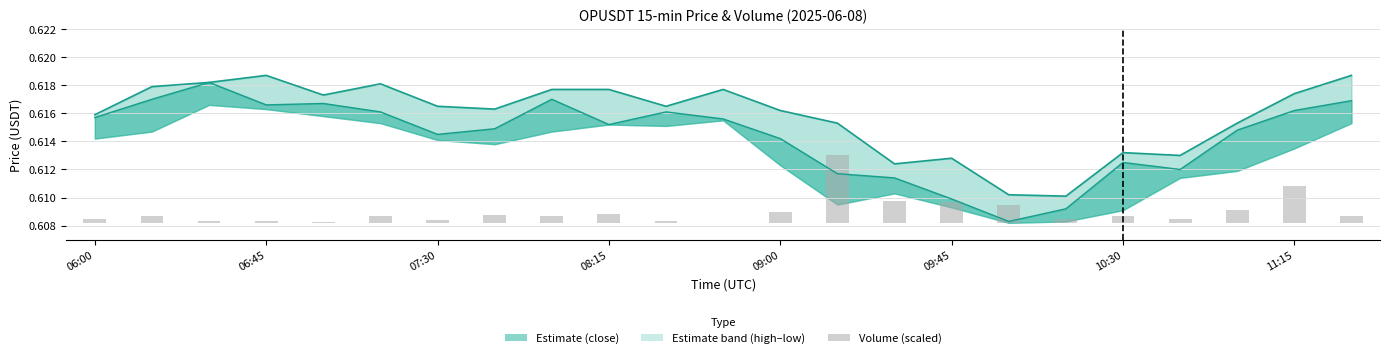

The value of high at 07:30 is 0.8. True or false?

False